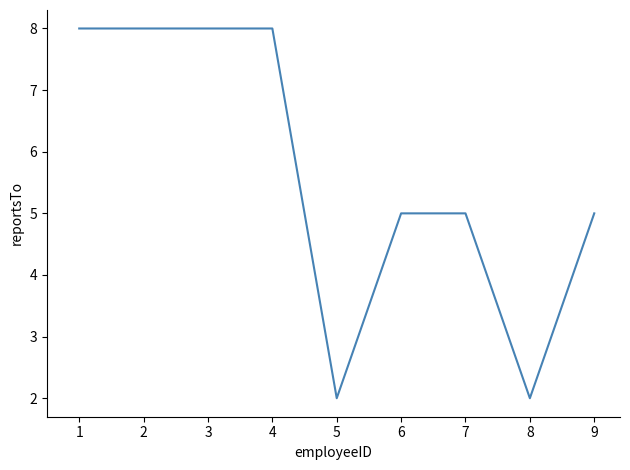

What is the difference between the maximum and minimum values?

6